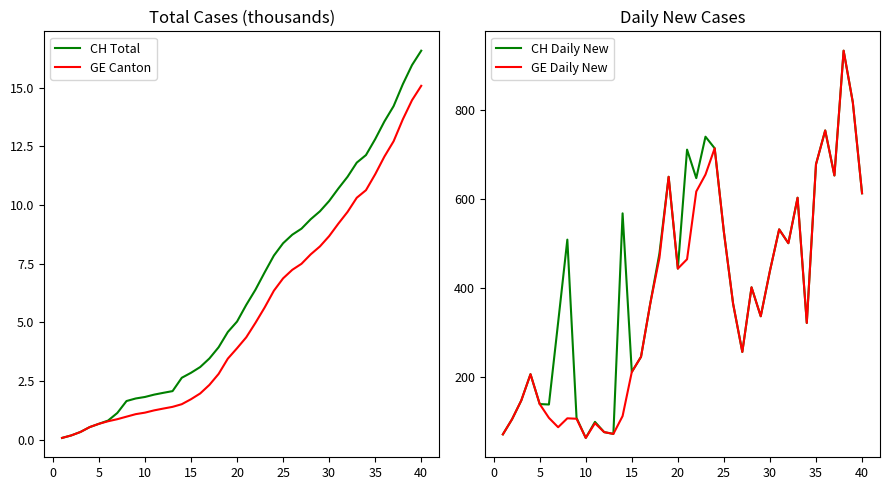

True or false: CH Total has more than 0 points higher than both neighbors.

False